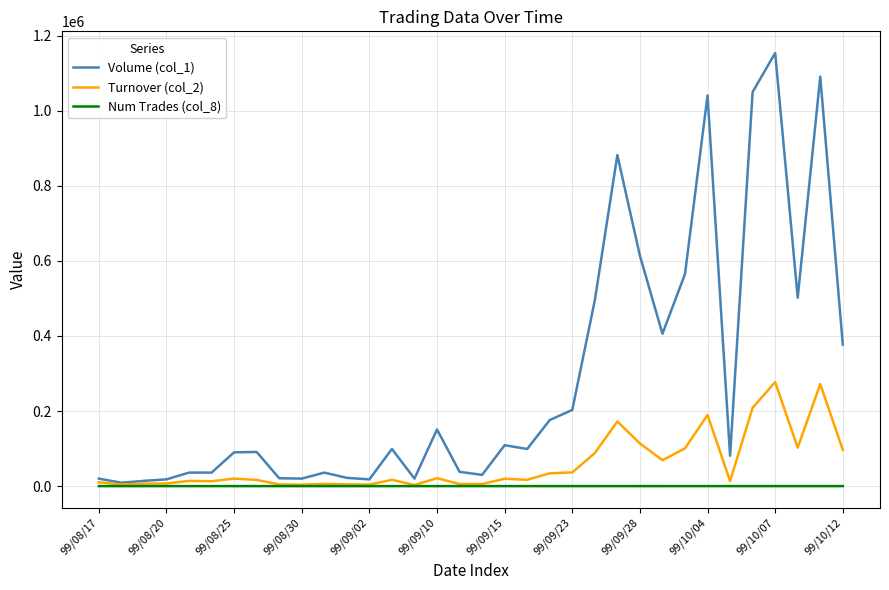

What is the sum of all Volume (col_1) values?

9614000